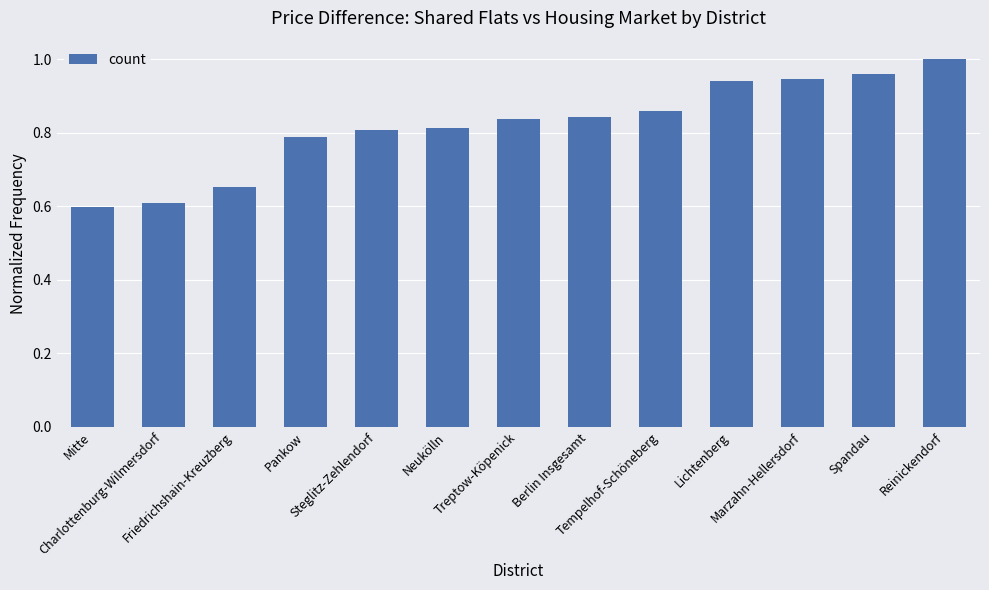

What is the minimum value shown in the chart?

0.6